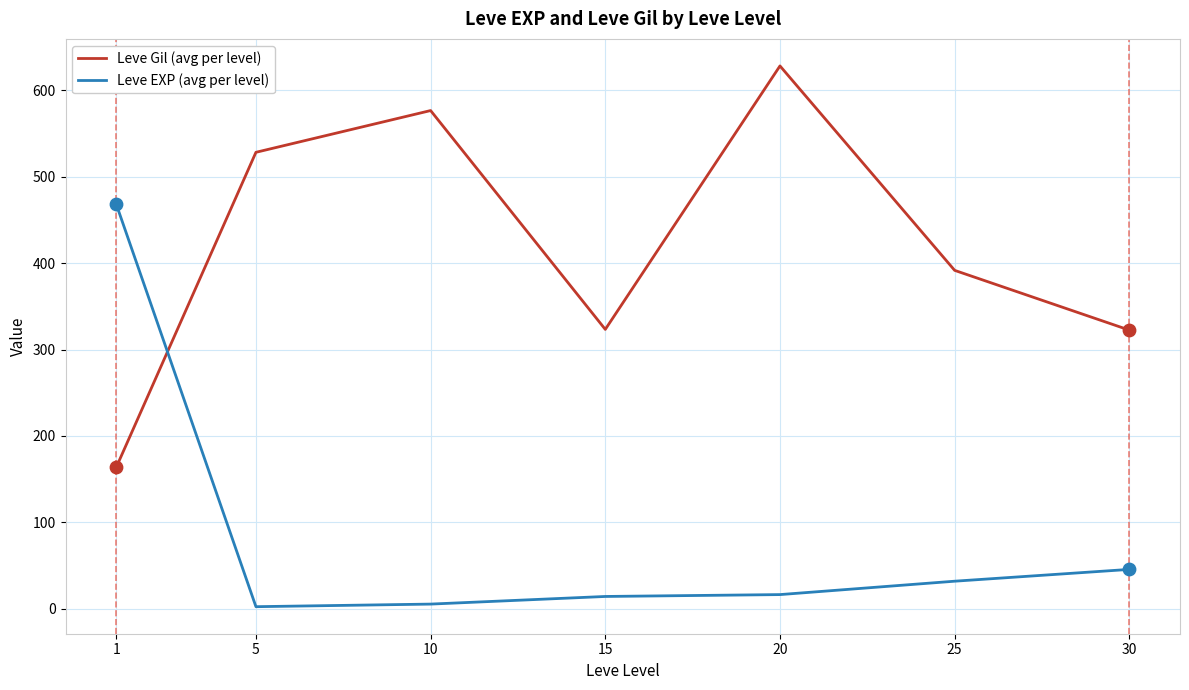

Is the value of Leve EXP (avg per level) at 15 greater than the value of Leve Gil (avg per level) at 30?

No